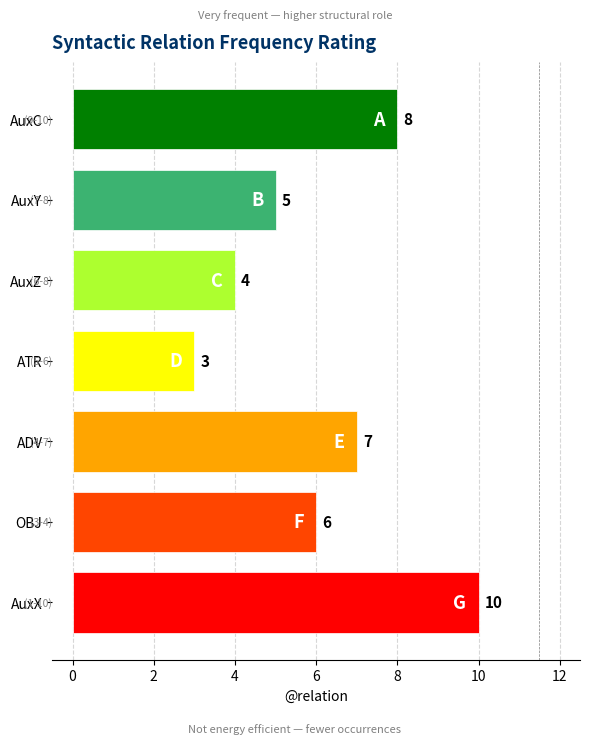

Reading bottom to top, transcribe all the data shown in this chart.

AuxX=10	OBJ=6	ADV=7	ATR=3	AuxZ=4	AuxY=5	AuxC=8